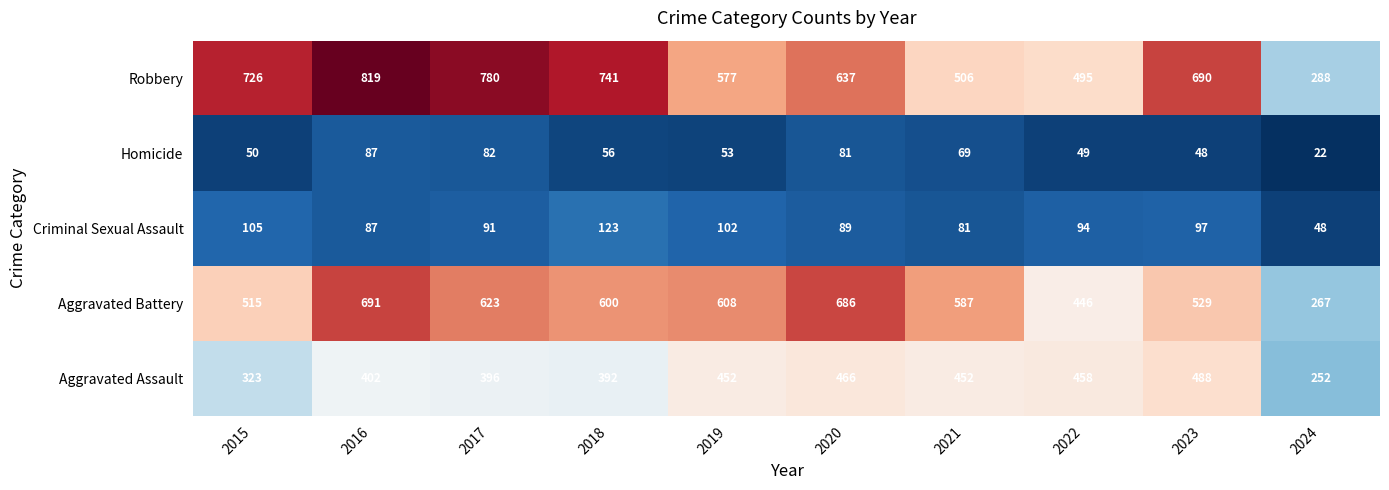

At how many categories does at least one series exceed 315?

9